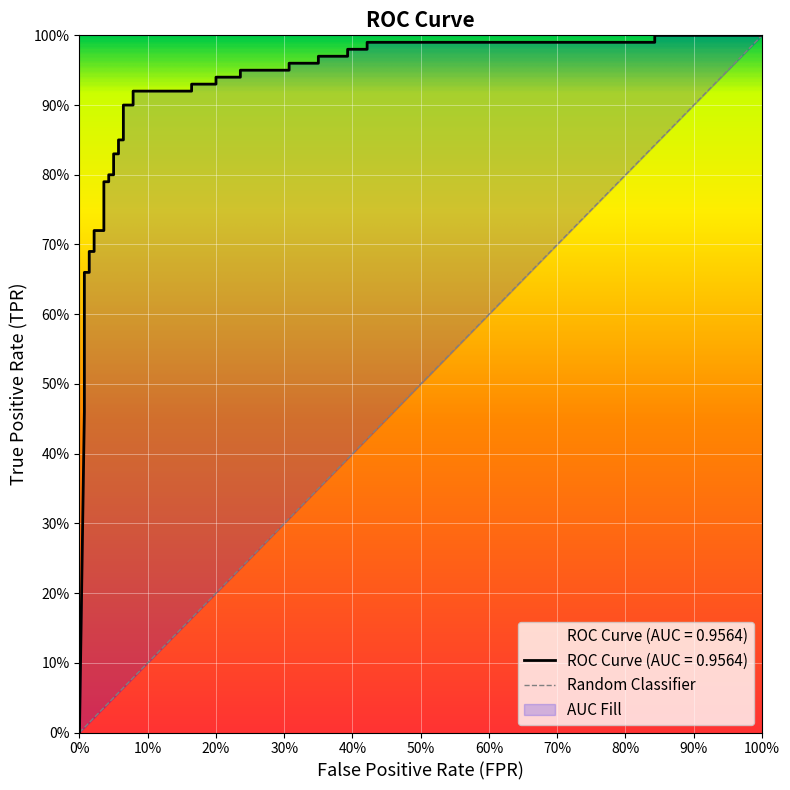

The value at 25 is 0.5. True or false?

False